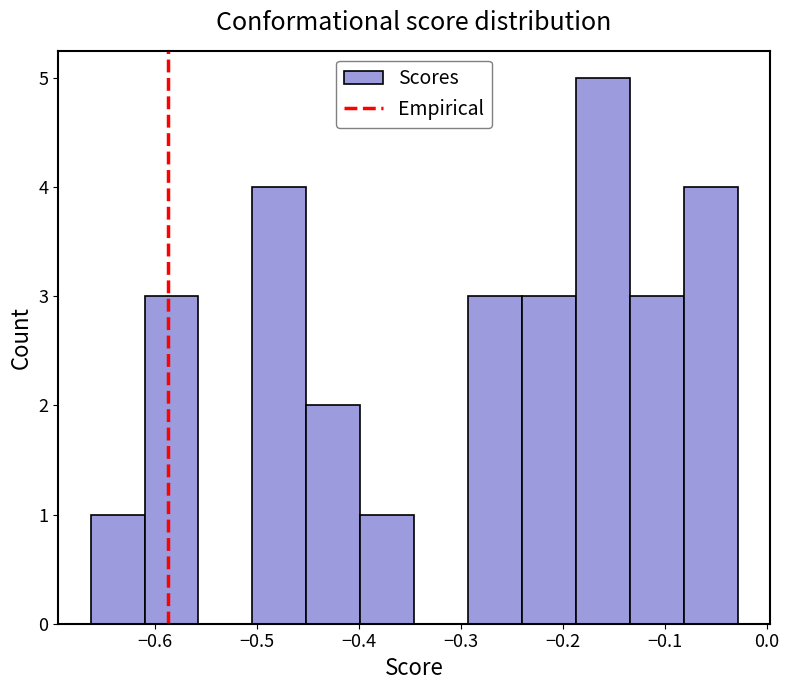

Reading left to right, list every bar in this chart as the range it spans on the x-axis followed by its height. Neither the bar edges nor the heights are printed on the chart, so give them approximately, as read against the axes.

-0.66 to -0.61: 1
-0.61 to -0.56: 3
-0.56 to -0.50: 0
-0.50 to -0.45: 4
-0.45 to -0.40: 2
-0.40 to -0.35: 1
-0.35 to -0.29: 0
-0.29 to -0.24: 3
-0.24 to -0.19: 3
-0.19 to -0.13: 5
-0.13 to -0.08: 3
-0.08 to -0.03: 4